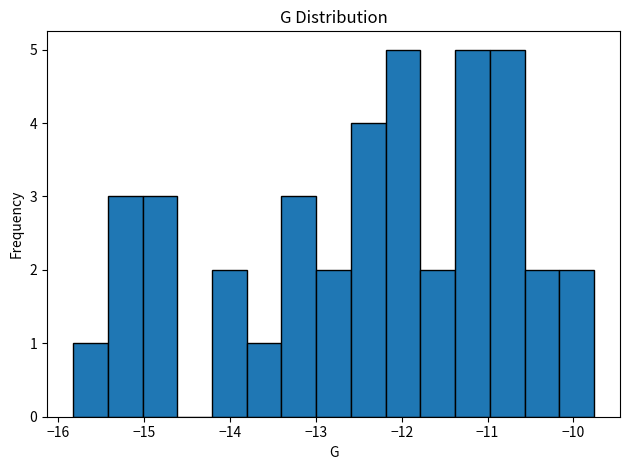

How tall is the bar that spans -13.0 to -12.6 on the x-axis? Neither the bar edges nor the heights are printed on the chart, so give them approximately, as read against the axes.

2